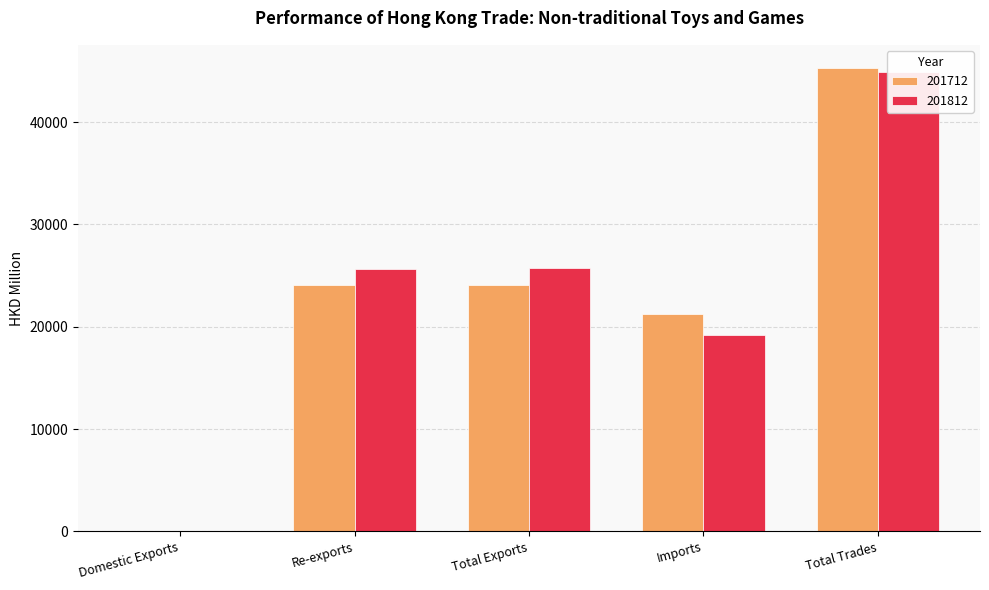

What is the difference between the maximum and minimum values in the 201712 series?

45284.8